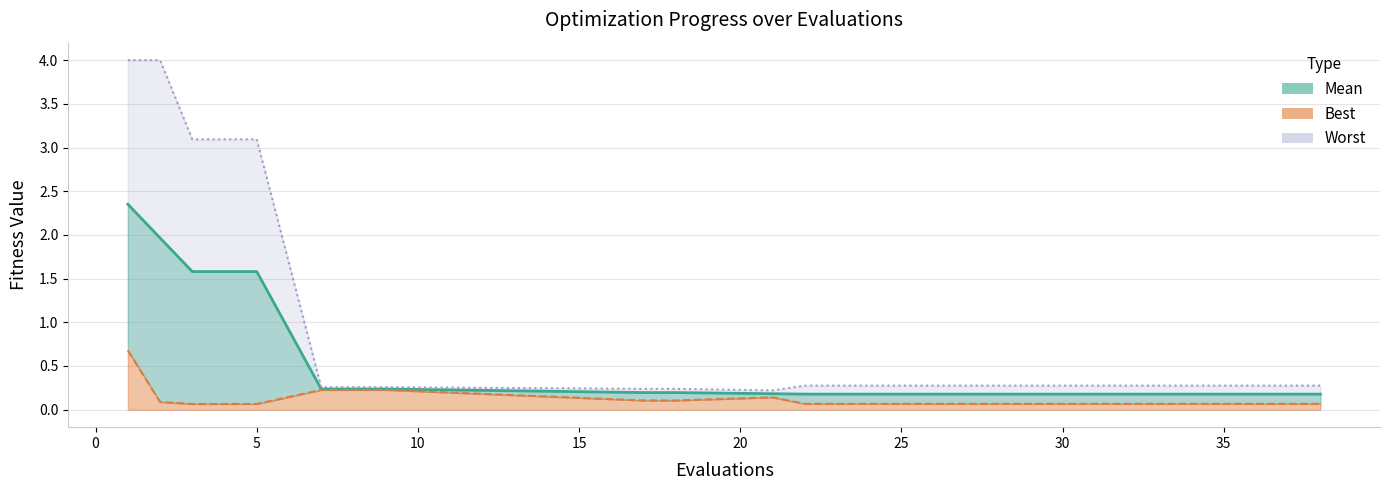

What is the greatest value displayed?

4.0